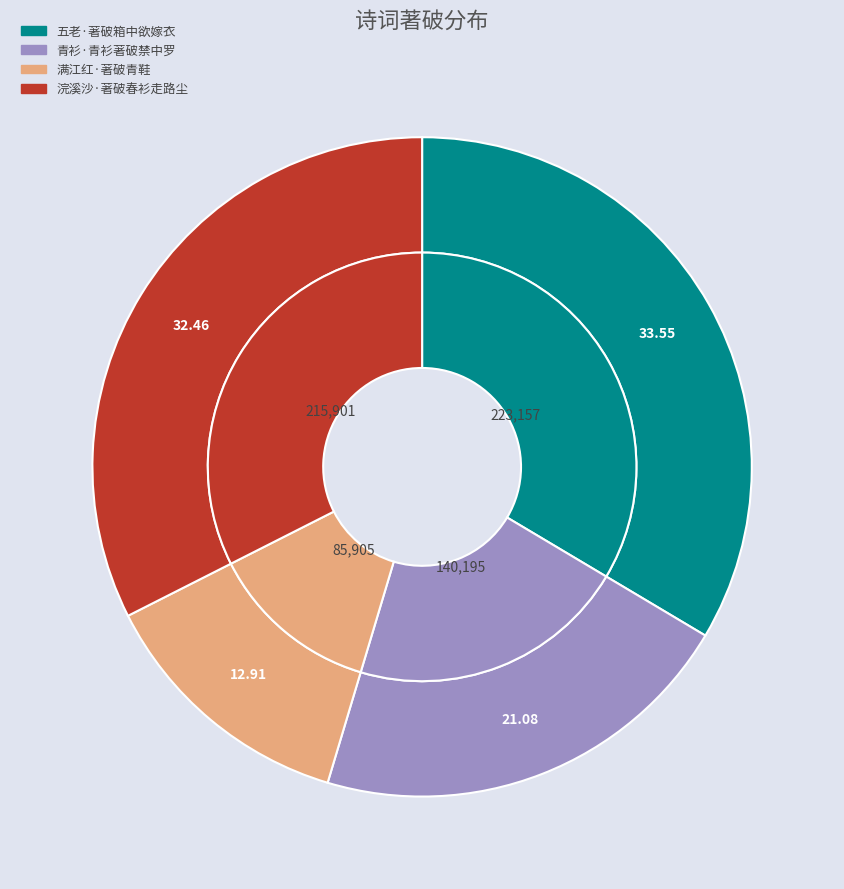

To the nearest percent, what is the average slice percentage?

25%